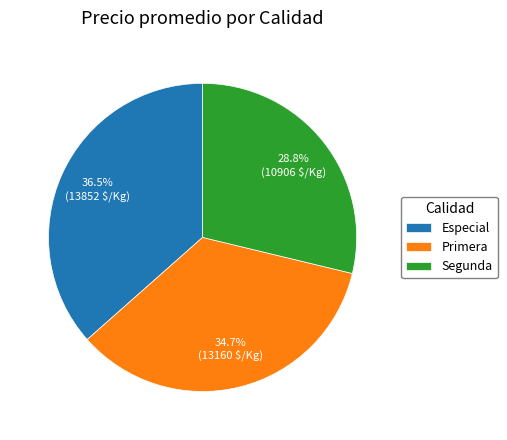

Is Primera the majority of the pie?

No